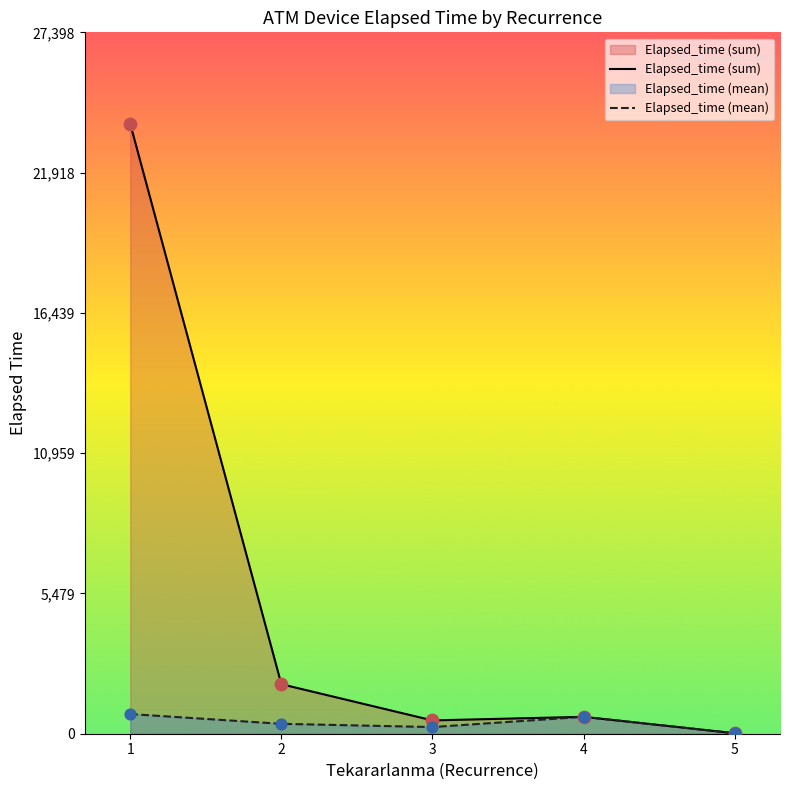

Which series reaches the minimum Y coordinate?

Elapsed_time (sum)